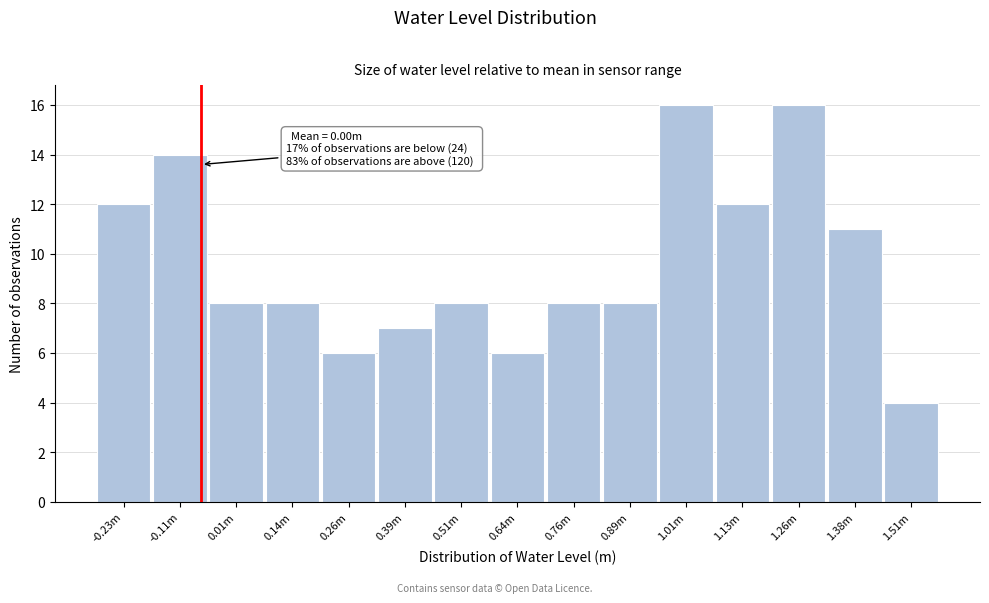

Reading left to right, transcribe all the data shown in this chart.

-0.23m=12	-0.11m=14	0.01m=8	0.14m=8	0.26m=6	0.39m=7	0.51m=8	0.64m=6	0.76m=8	0.89m=8	1.01m=16	1.13m=12	1.26m=16	1.38m=11	1.51m=4